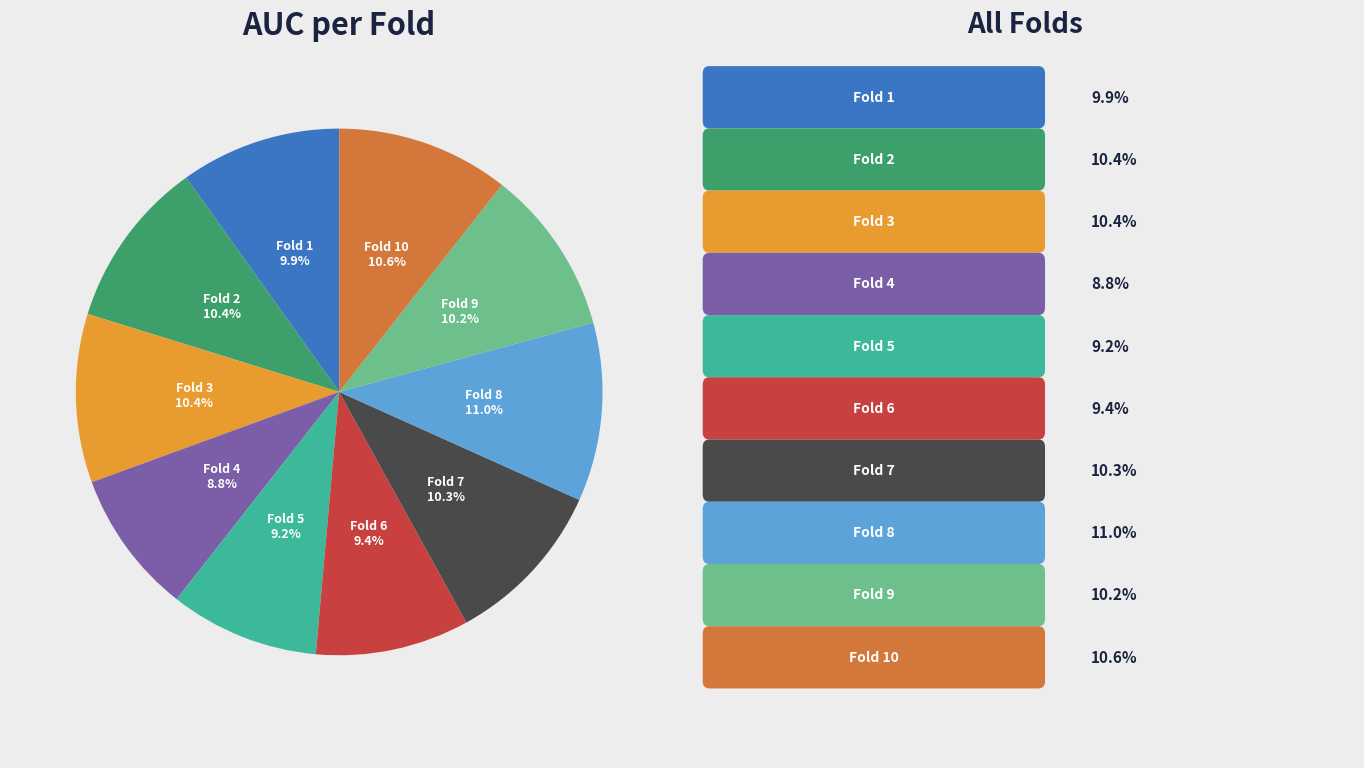

How many slices are in this pie chart?

10